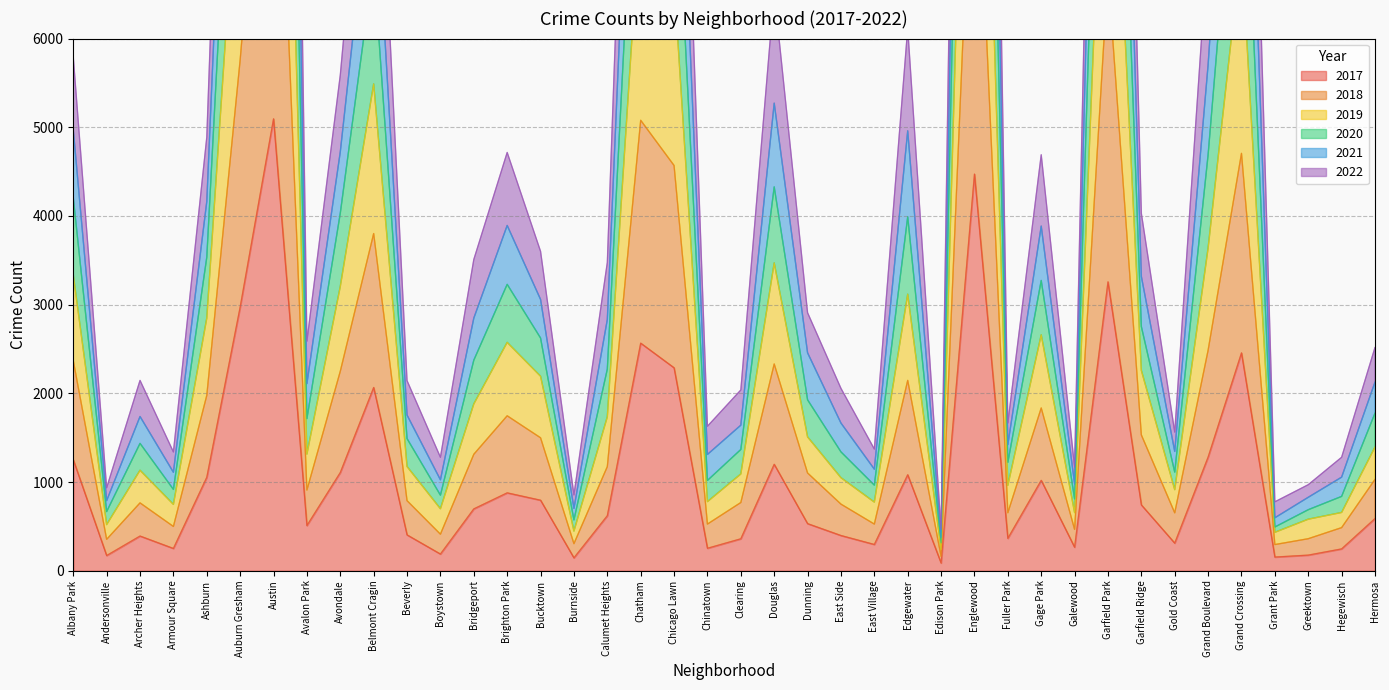

Which label corresponds to the smallest value in the chart?

Edison Park